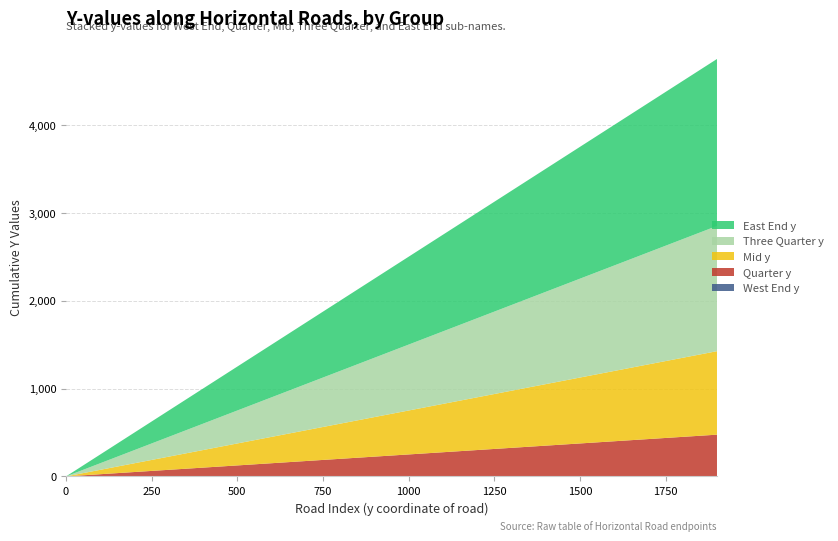

Reading right to left, what are all the values shown in this chart?

West End y: 0	0	0	0	0	0	0	0	0	0	0	0	0	0	0	0	0	0	0	0
East End y: 1900	1800	1700	1600	1500	1400	1300	1200	1100	1000	900	800	700	600	500	400	300	200	100	0
Mid y: 950	900	850	800	750	700	650	600	550	500	450	400	350	300	250	200	150	100	50	0
Quarter y: 475	450	425	400	375	350	325	300	275	250	225	200	175	150	125	100	75	50	25	0
Three Quarter y: 1425	1350	1275	1200	1125	1050	975	900	825	750	675	600	525	450	375	300	225	150	75	0